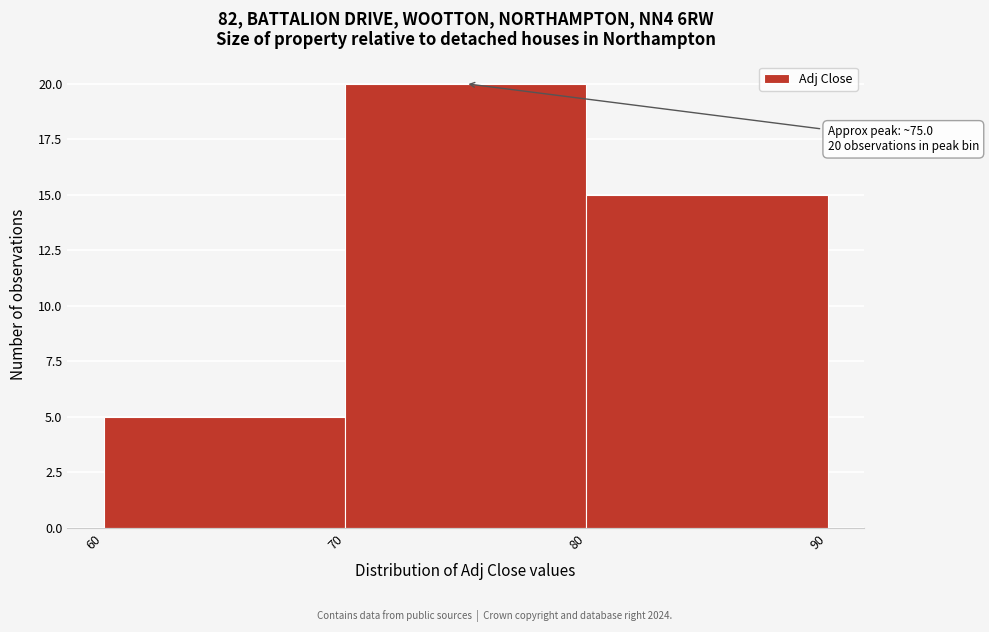

Over which range of the x-axis is the bar tallest?

70 to 80